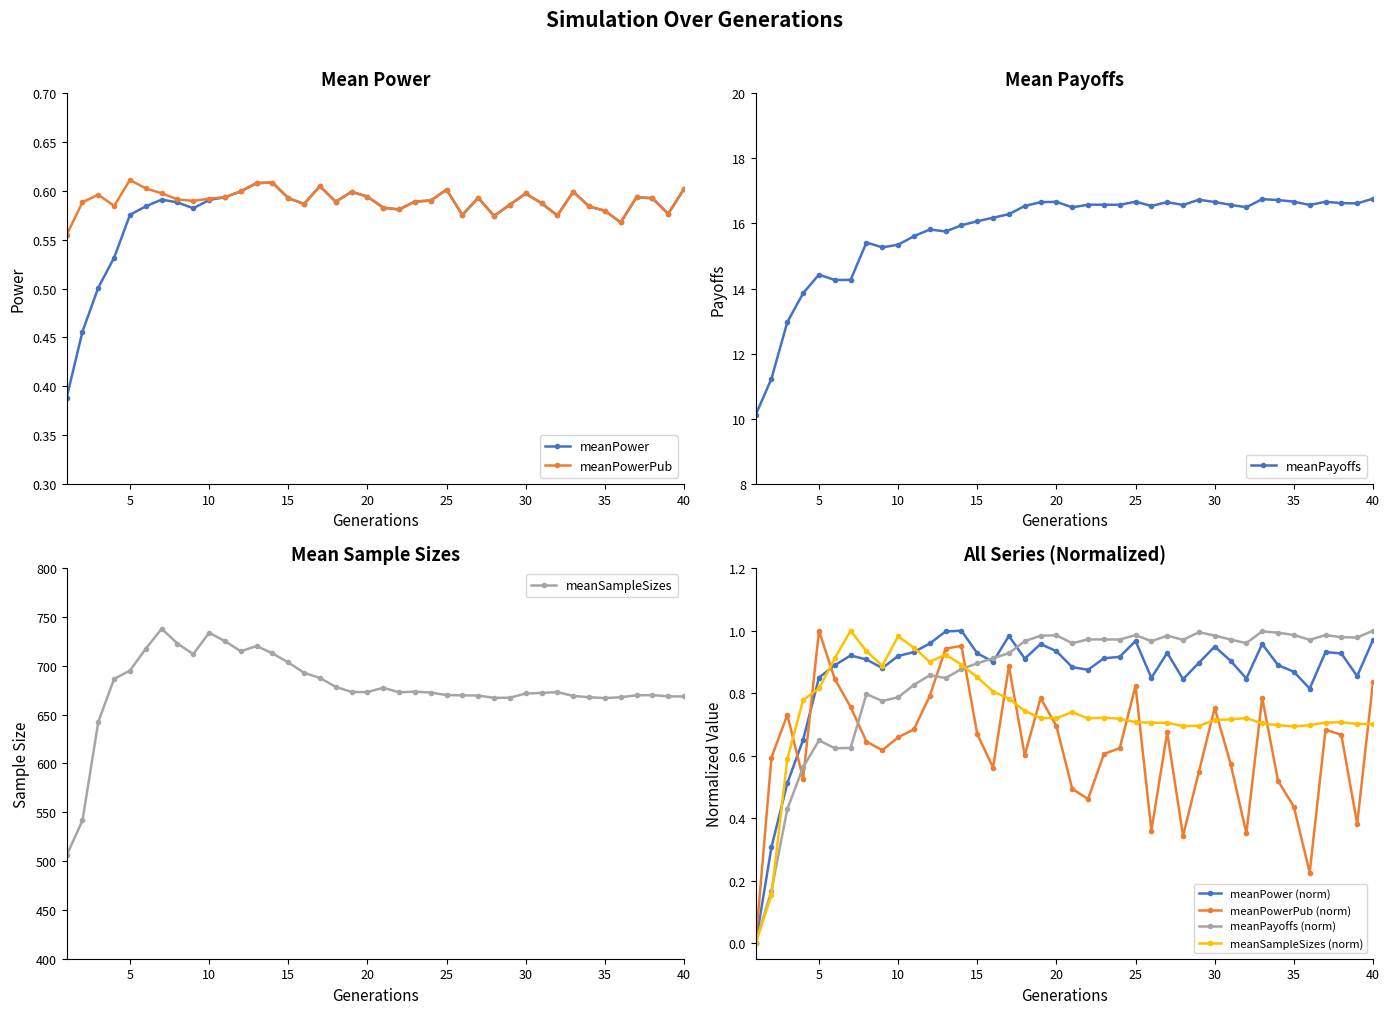

Where is meanPower nearest to the value 0?

1